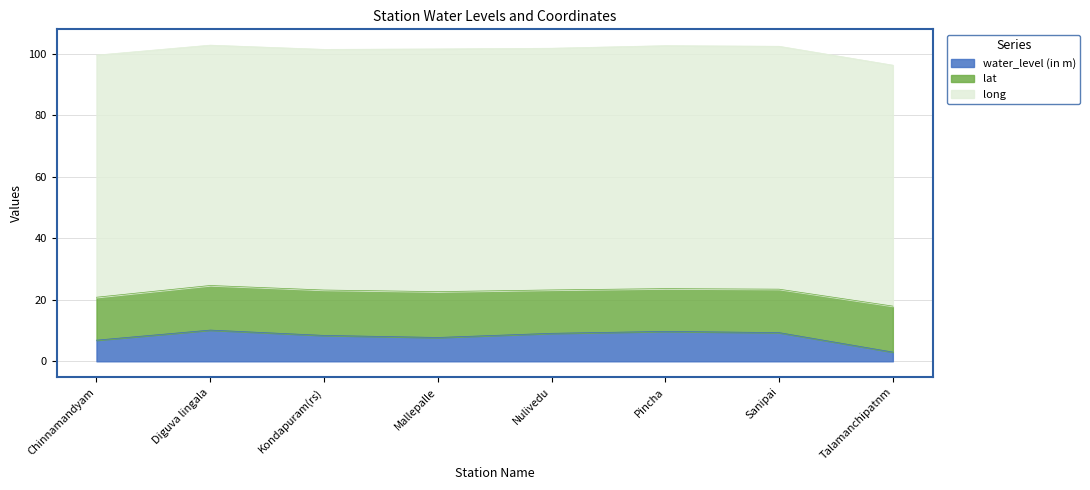

Which series has the largest total across all categories?

long